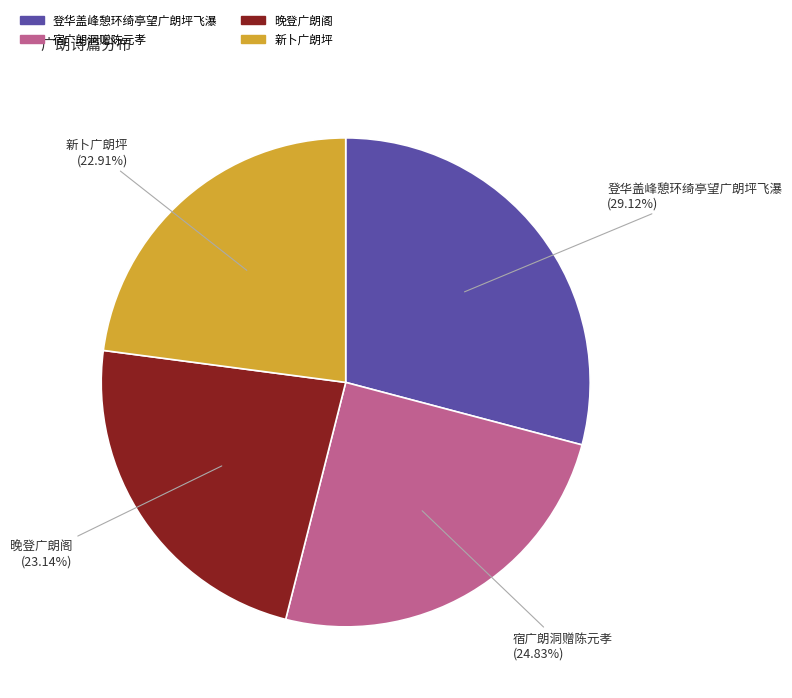

How many slices are in this pie chart?

4